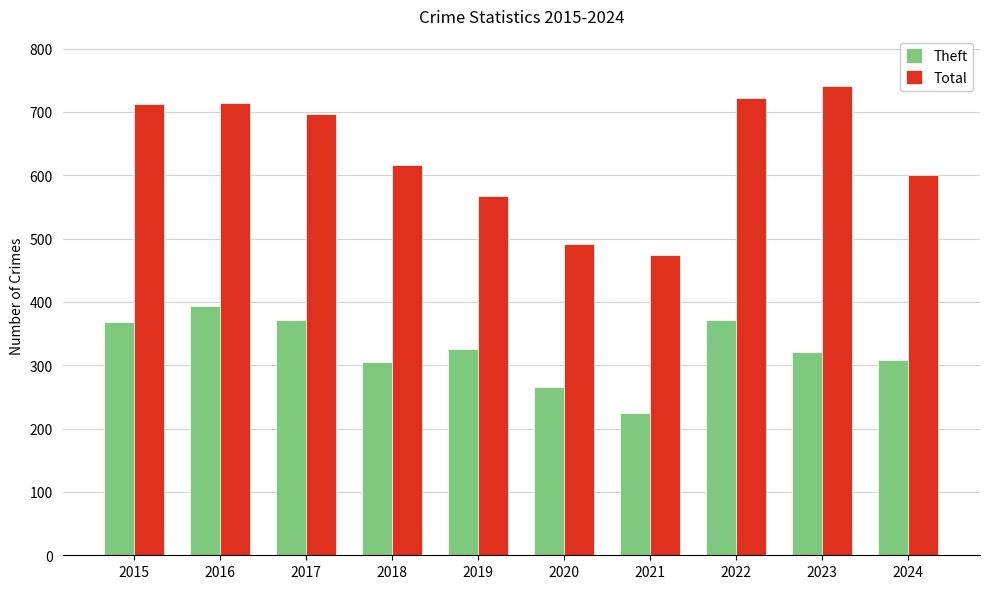

Rank the series at 2016 from highest to lowest value.

Total, Theft